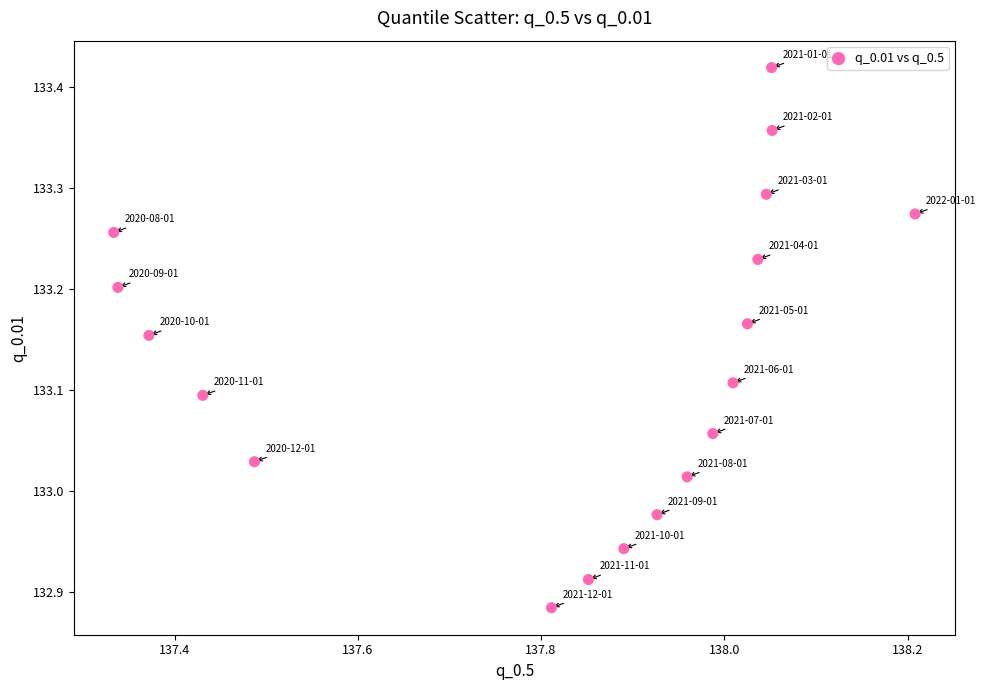

What is the range of X values (max minus min)?

0.9